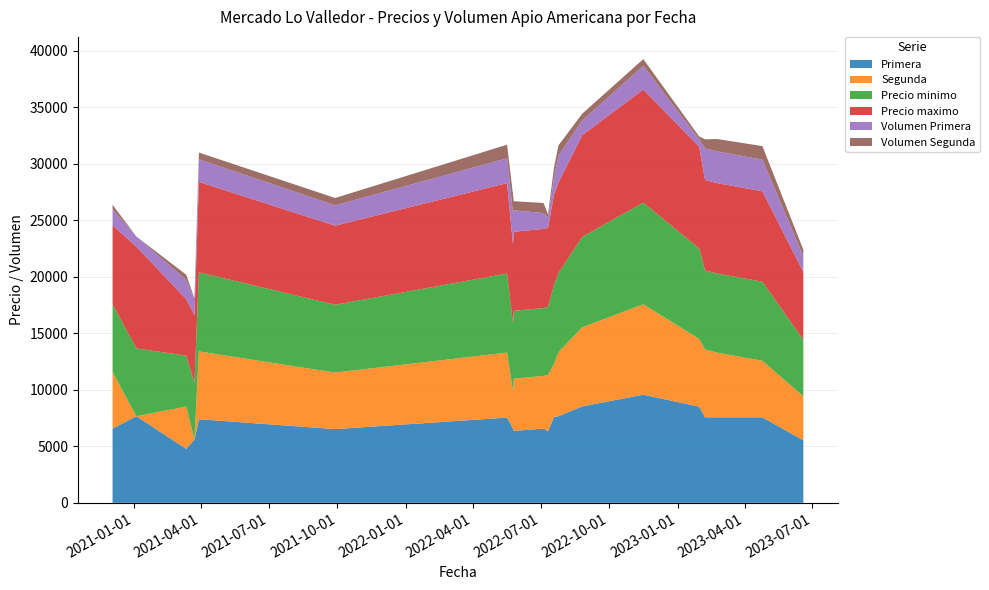

Reading left to right, list all the values displayed in this chart.

Primera: 2023-01-30=8515	2021-03-12=4774	2021-01-04=7667	2022-05-25=6571	2022-07-05=6571	2022-07-11=6333	2022-05-17=7545	2022-11-16=9571	2020-12-03=6571	2023-06-19=5536	2022-08-26=8538	2022-07-25=7667	2023-04-25=7571	2023-02-23=7571	2022-07-19=7600	2021-09-28=6528	2021-03-29=7400	2023-02-07=7571	2022-05-26=6368	2021-03-23=5600
Segunda: 2023-01-30=6000	2021-03-12=3750	2021-01-04=0	2022-05-25=3277	2022-07-05=4667	2022-07-11=5000	2022-05-17=5750	2022-11-16=8000	2020-12-03=5000	2023-06-19=3895	2022-08-26=7000	2022-07-25=5667	2023-04-25=5000	2023-02-23=5727	2022-07-19=4667	2021-09-28=5000	2021-03-29=6000	2023-02-07=6000	2022-05-26=4625	2021-03-23=0
Precio minimo: 2023-01-30=8000	2021-03-12=4500	2021-01-04=6000	2022-05-25=6000	2022-07-05=6000	2022-07-11=6000	2022-05-17=7000	2022-11-16=9000	2020-12-03=6000	2023-06-19=5000	2022-08-26=8000	2022-07-25=7000	2023-04-25=7000	2023-02-23=7000	2022-07-19=7000	2021-09-28=6000	2021-03-29=7000	2023-02-07=7000	2022-05-26=6000	2021-03-23=5000
Precio maximo: 2023-01-30=9000	2021-03-12=5000	2021-01-04=9000	2022-05-25=7000	2022-07-05=7000	2022-07-11=7000	2022-05-17=8000	2022-11-16=10000	2020-12-03=7000	2023-06-19=6000	2022-08-26=9000	2022-07-25=8000	2023-04-25=8000	2023-02-23=8000	2022-07-19=8000	2021-09-28=7000	2021-03-29=8000	2023-02-07=8000	2022-05-26=7000	2021-03-23=6000
Volumen Primera: 2023-01-30=660	2021-03-12=1700	2021-01-04=900	2022-05-25=2800	2022-07-05=1400	2022-07-11=900	2022-05-17=2200	2022-11-16=2100	2020-12-03=1400	2023-06-19=1400	2022-08-26=1300	2022-07-25=2400	2023-04-25=2800	2023-02-23=2800	2022-07-19=1500	2021-09-28=1800	2021-03-29=2000	2023-02-07=2800	2022-05-26=1900	2021-03-23=1500
Volumen Segunda: 2023-01-30=250	2021-03-12=460	2021-01-04=0	2022-05-25=1602	2022-07-05=900	2022-07-11=300	2022-05-17=1200	2022-11-16=600	2020-12-03=400	2023-06-19=570	2022-08-26=600	2022-07-25=900	2023-04-25=1200	2023-02-23=1100	2022-07-19=900	2021-09-28=650	2021-03-29=600	2023-02-07=800	2022-05-26=800	2021-03-23=0